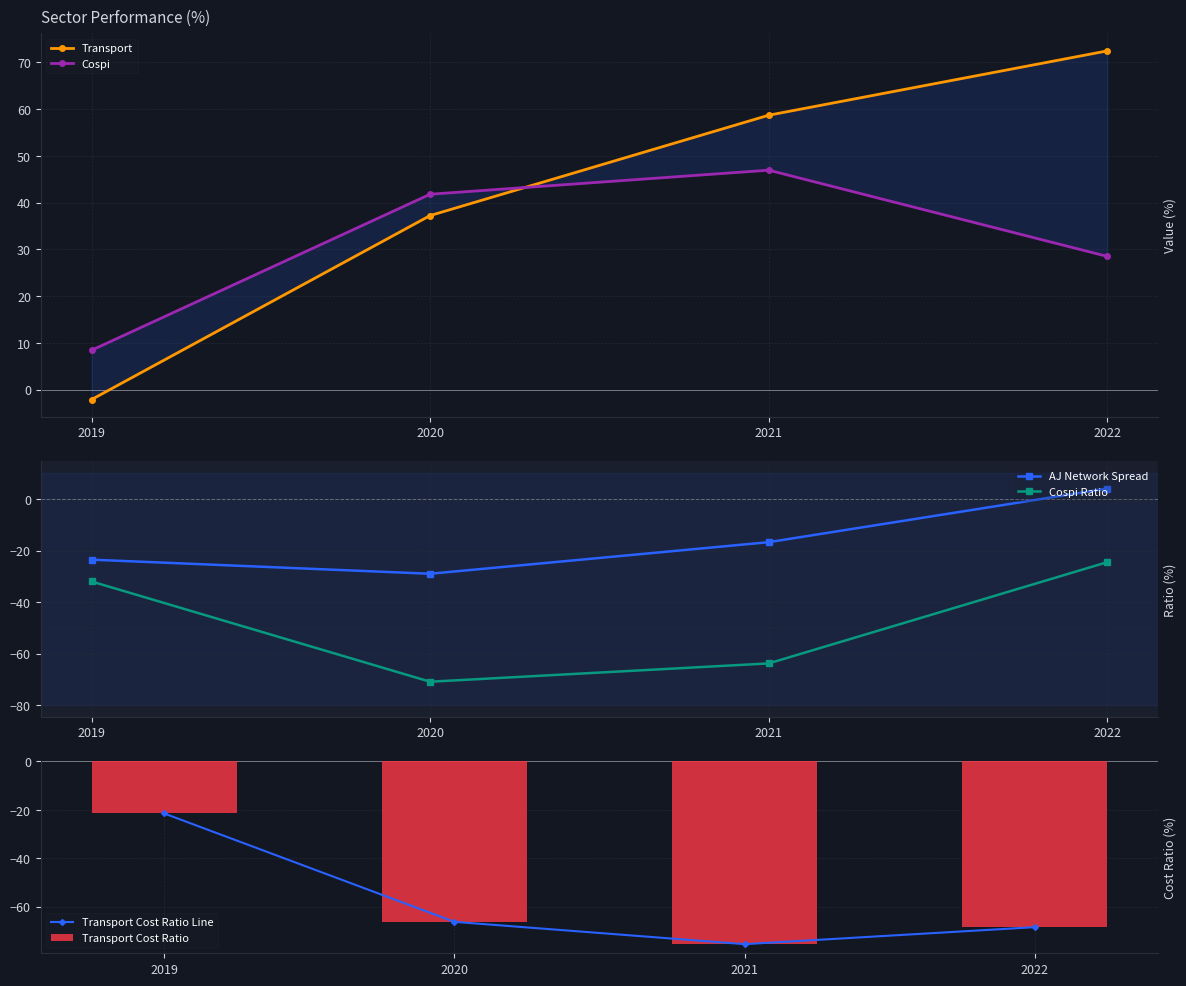

What is the sum of the AJ Network Spread values at 2022 and 2020?

-25.0